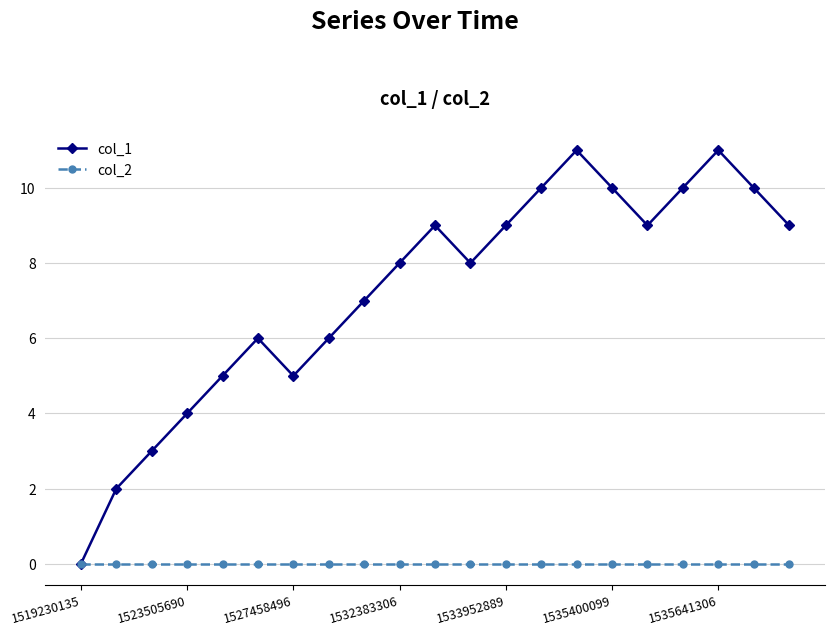

In col_1, how many points are lower than both neighbors (excluding endpoints)?

3